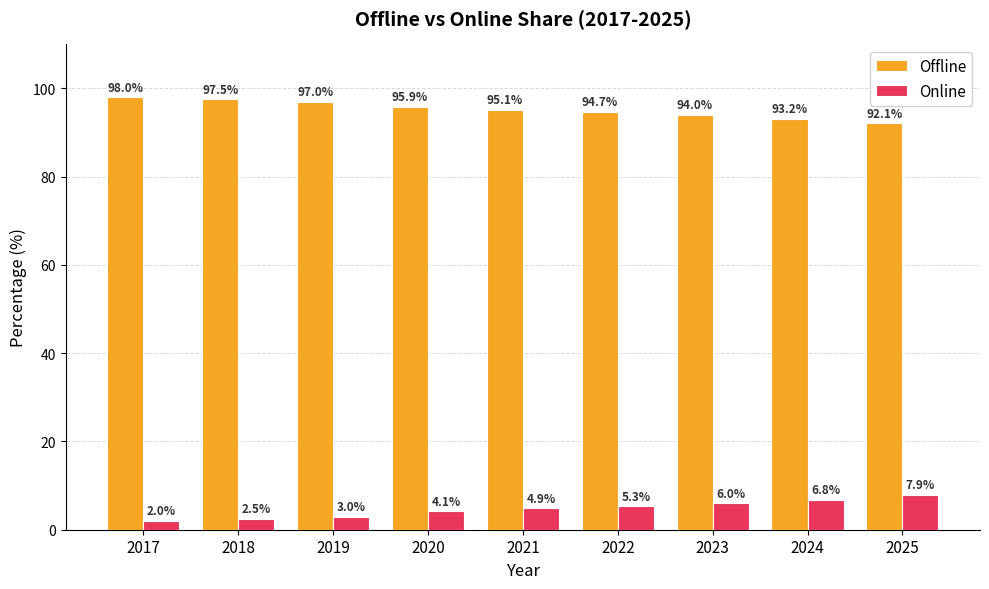

The Offline series shows 94.7 at 2022. True or false?

True